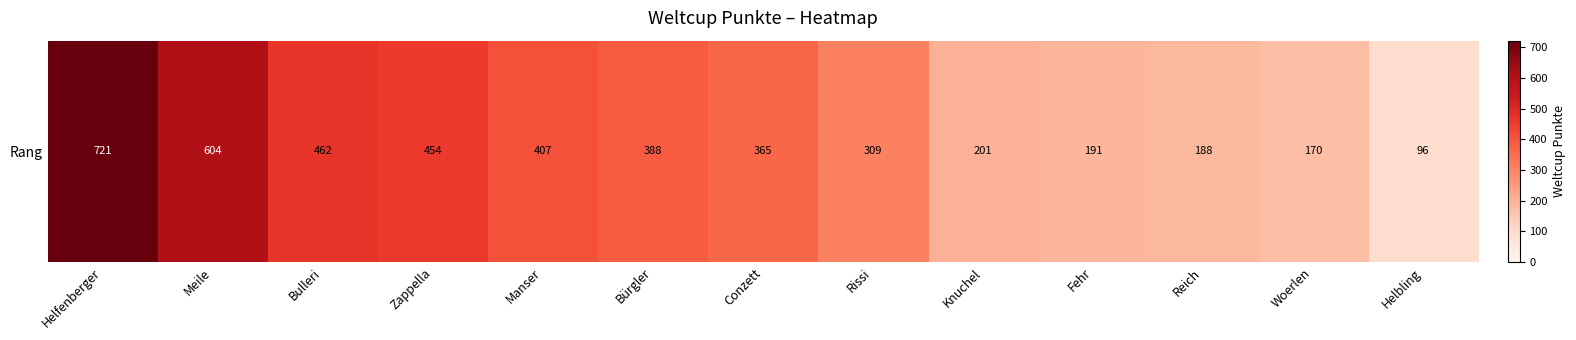

Reading left to right, list all the values displayed in this chart.

721	604	462	454	407	388	365	309	201	191	188	170	96